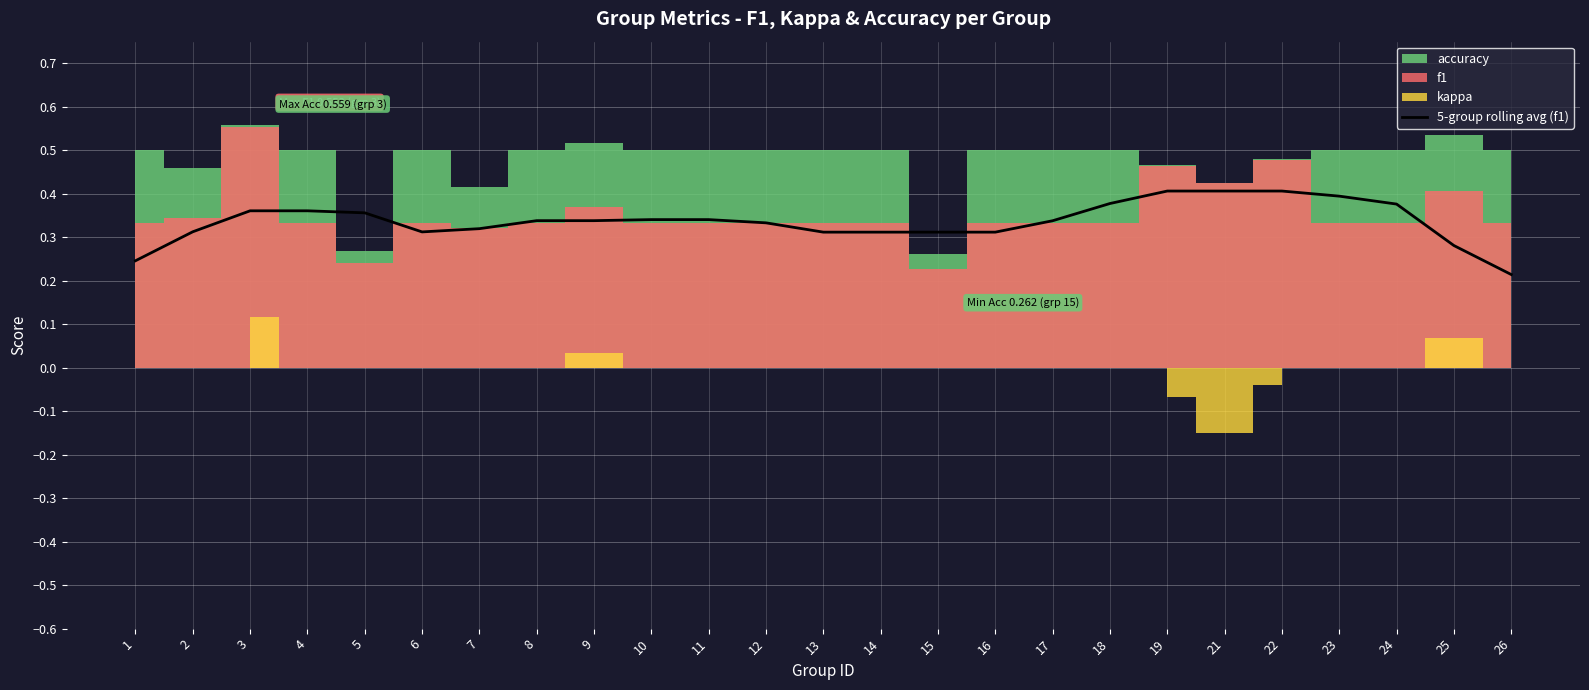

Is this an area chart (filled region under the line)?

No